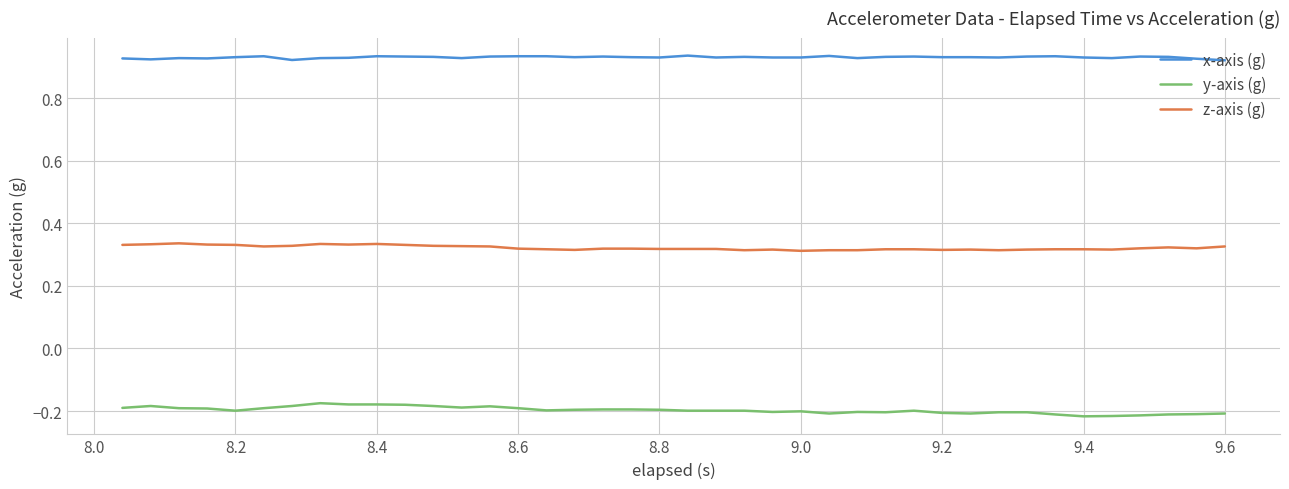

True or false: y-axis (g) and z-axis (g) intersect in this chart.

False